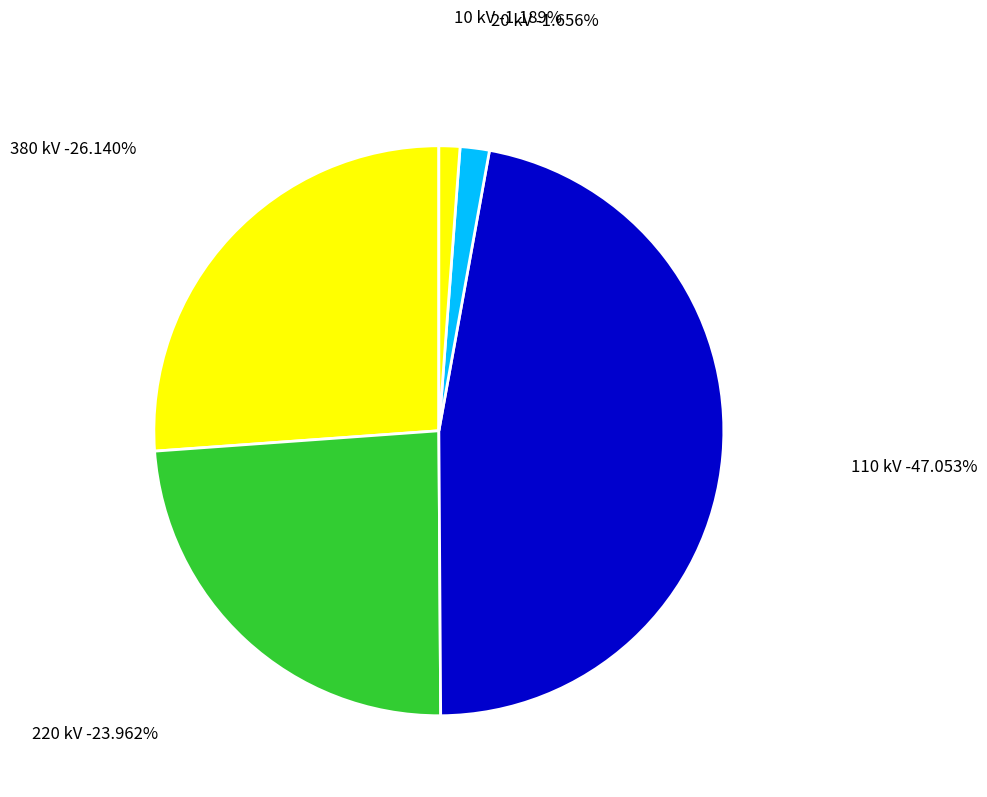

Between 380 kV and 20 kV, which is larger?

380 kV